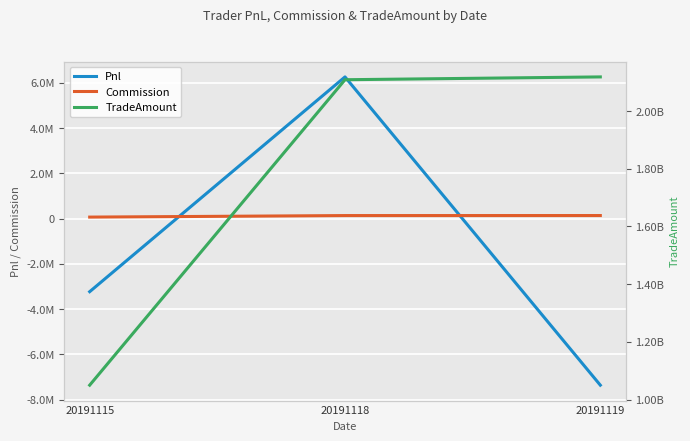

What are all the series names shown in the legend?

Pnl, Commission, TradeAmount